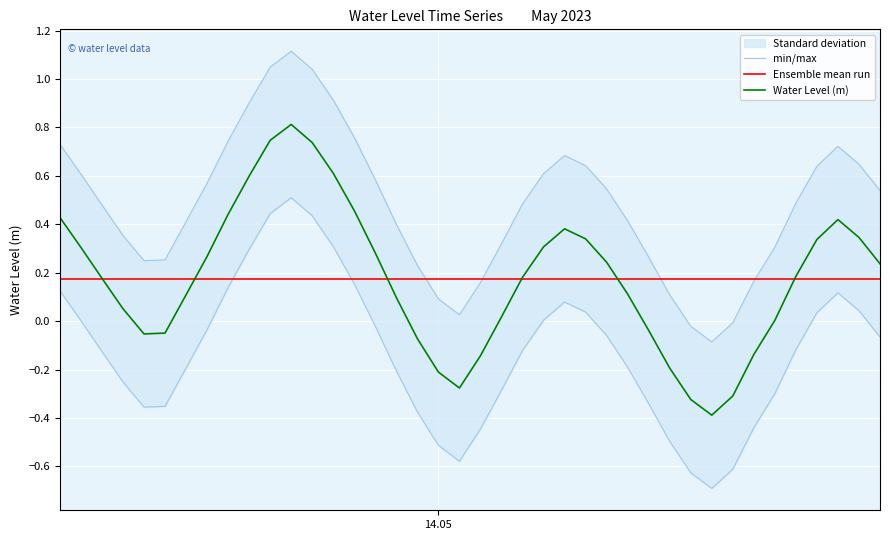

What is the minimum value for Water Level (m)?

-0.4